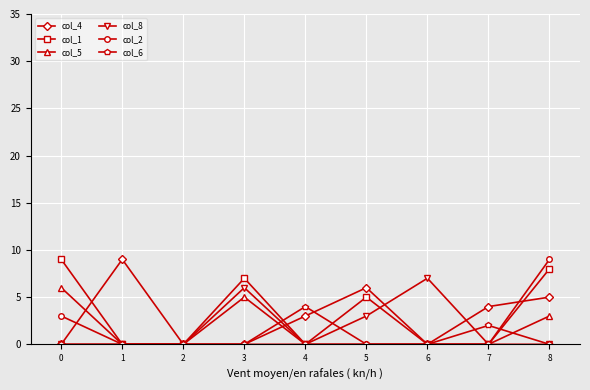

What are all the series names shown in the legend?

col_4, col_1, col_5, col_8, col_2, col_6